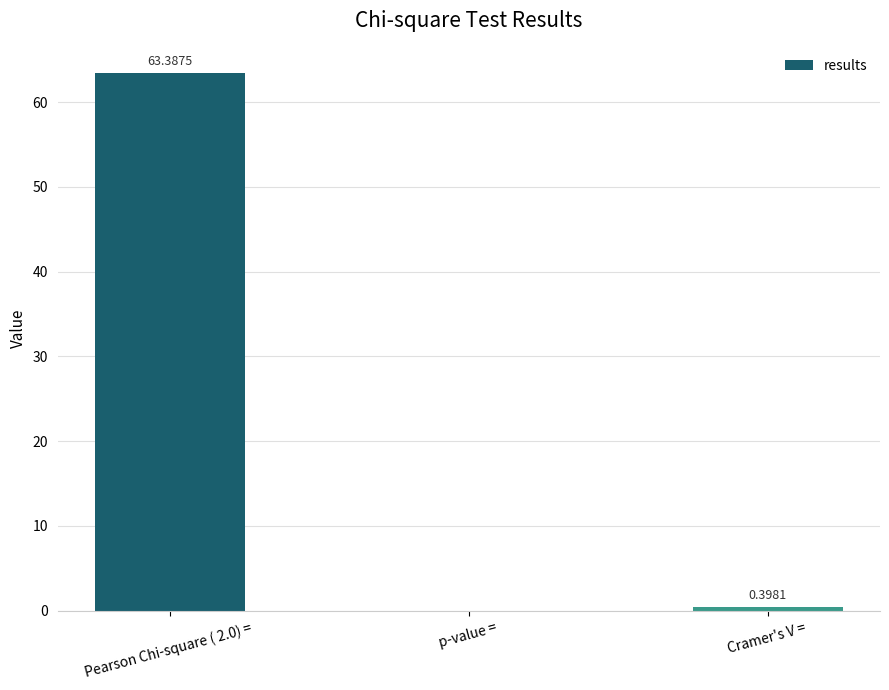

Which label corresponds to the largest value in the chart?

Pearson Chi-square ( 2.0) = 